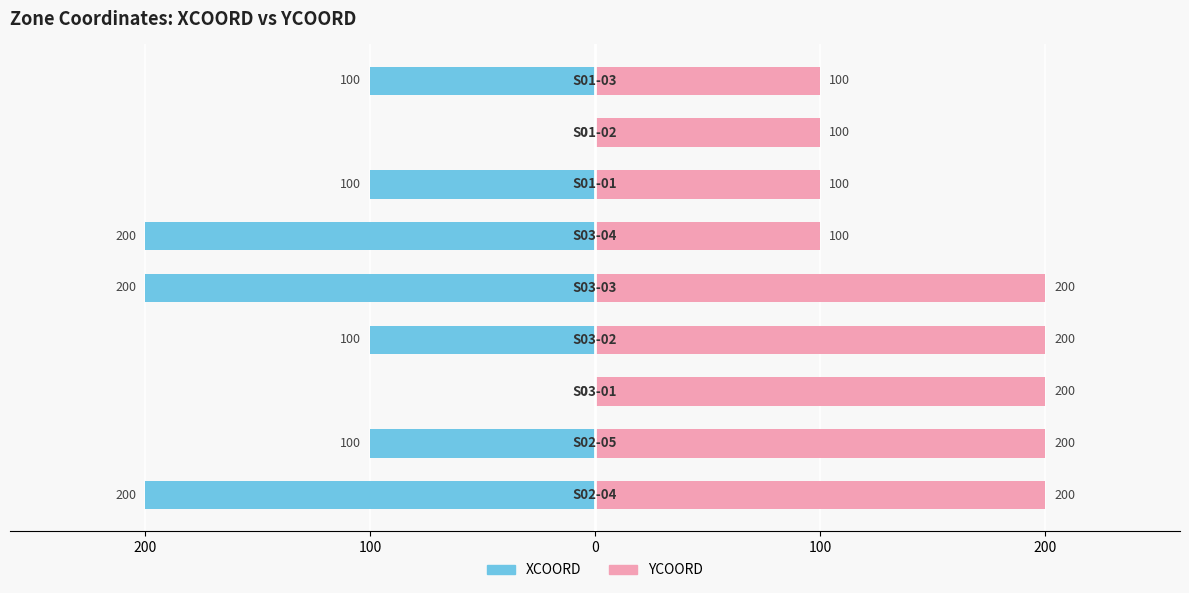

How many bars are there in total?

18